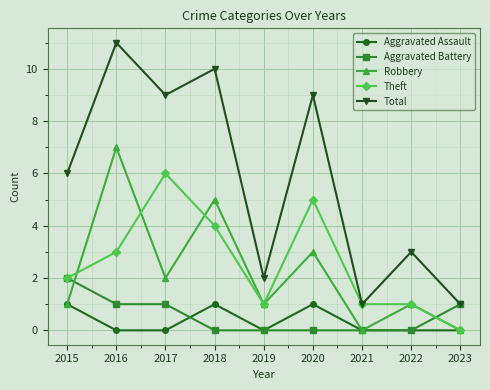

Is this an area chart (filled region under the line)?

No